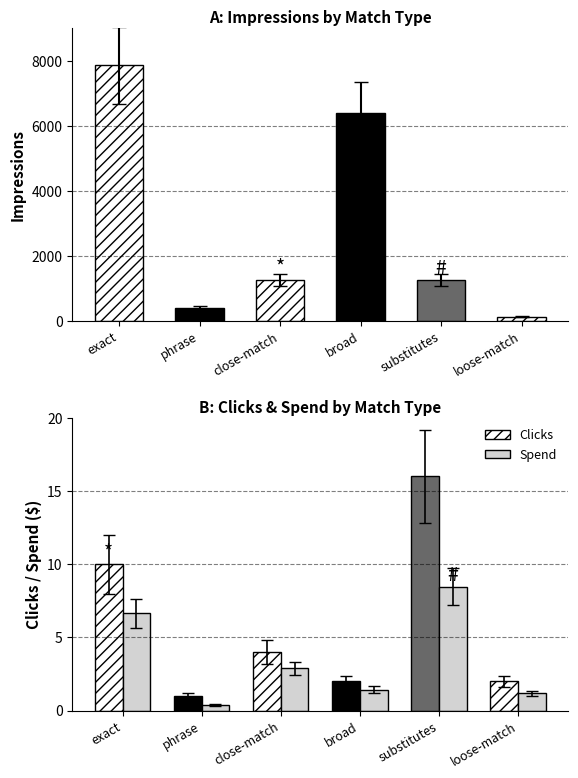

What are all the series names shown in the legend?

Clicks, Spend